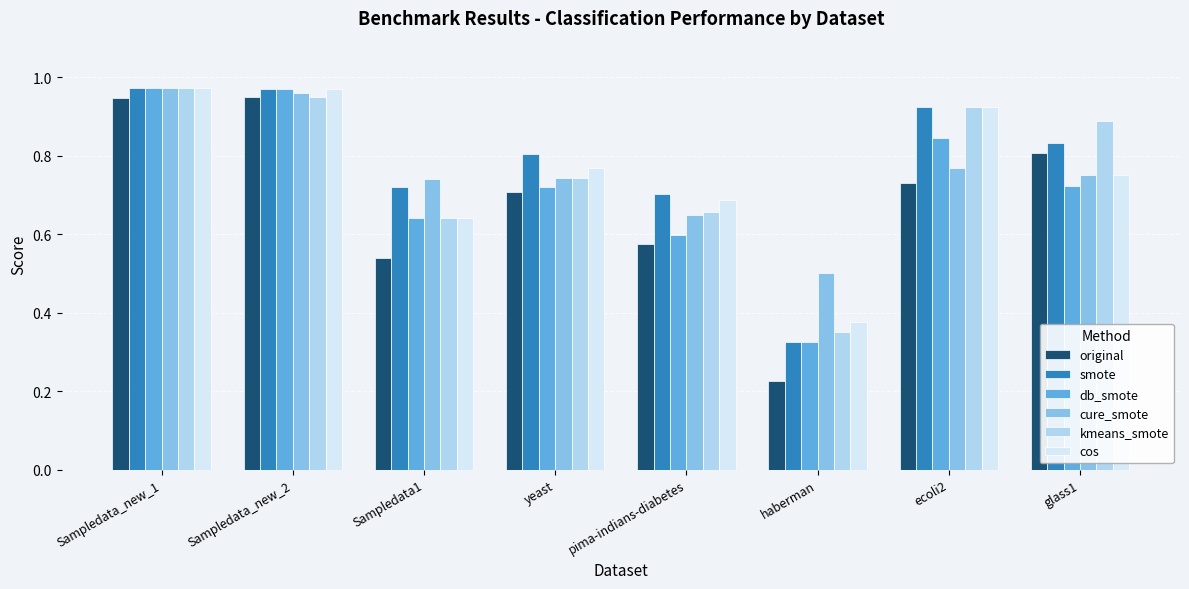

Which label corresponds to the smallest value in the chart?

haberman